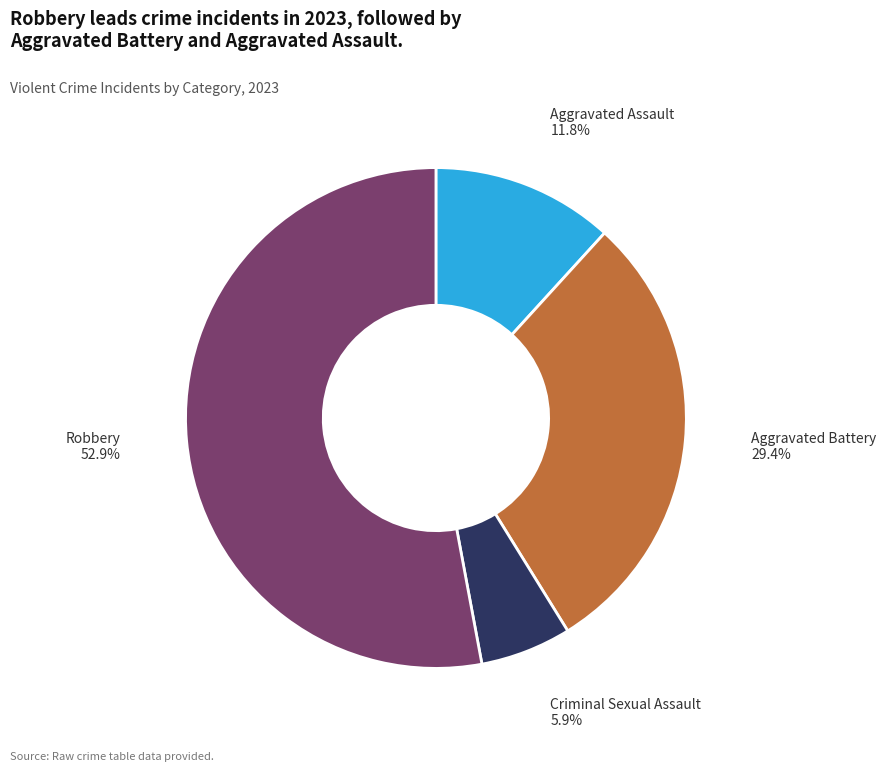

To the nearest percent, what percentage of the pie is Criminal Sexual Assault?

6%